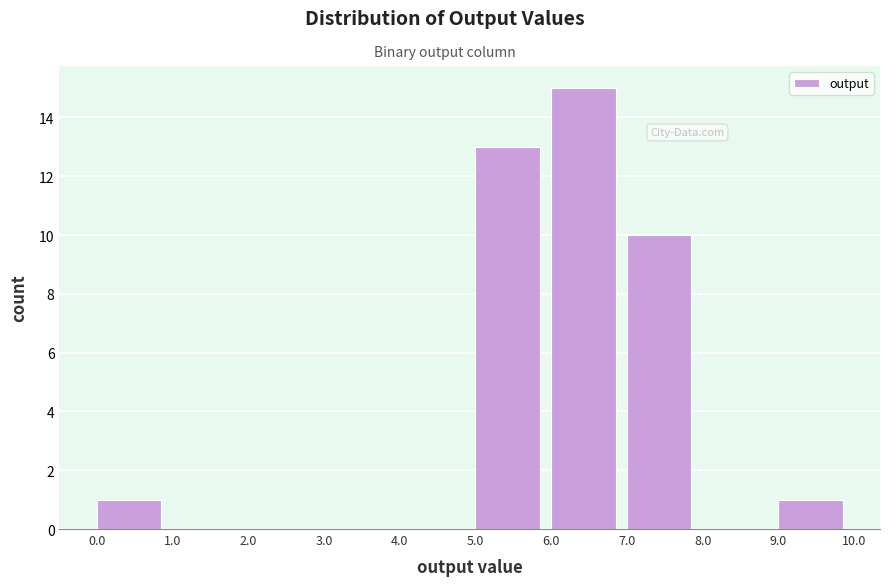

Reading left to right, transcribe this chart: for each bar, give the range it covers on the x-axis and its height. The values are not printed on the chart, so give them approximately, as read against the axis.

0.0 to 1.0: 1
1.0 to 2.0: 0
2.0 to 3.0: 0
3.0 to 4.0: 0
4.0 to 5.0: 0
5.0 to 6.0: 13
6.0 to 7.0: 15
7.0 to 8.0: 10
8.0 to 9.0: 0
9.0 to 10.0: 1